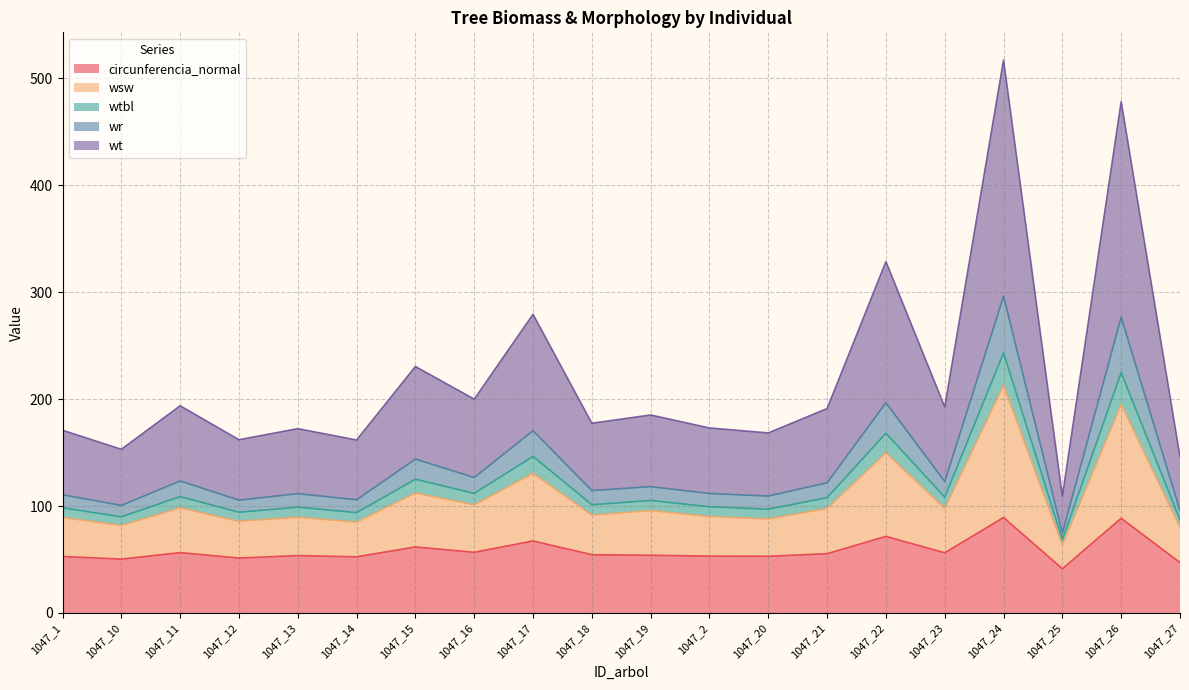

What is the sum of the circunferencia_normal values at 1047_2 and 1047_25?

94.6